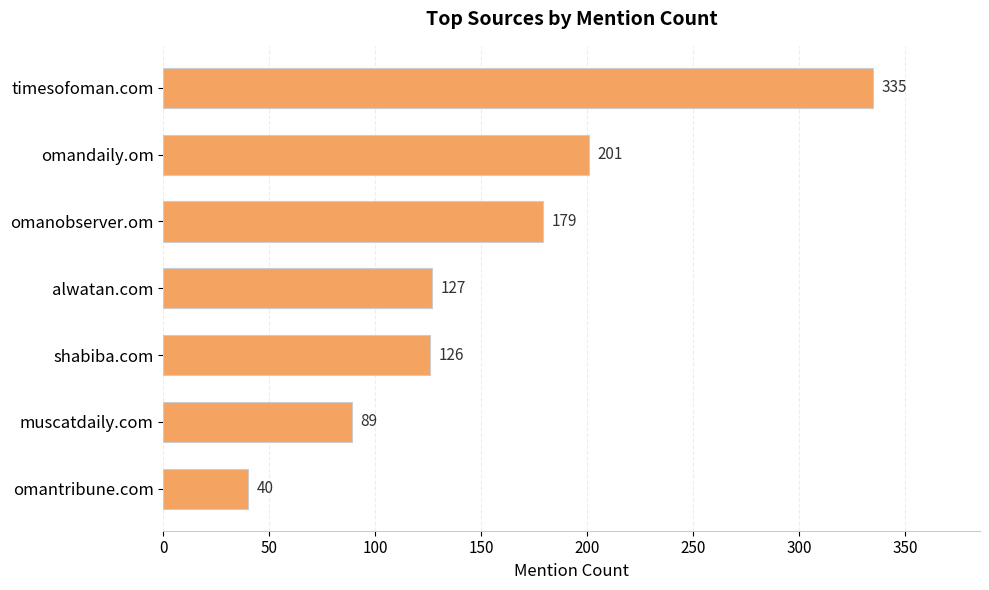

What is the average value?

157